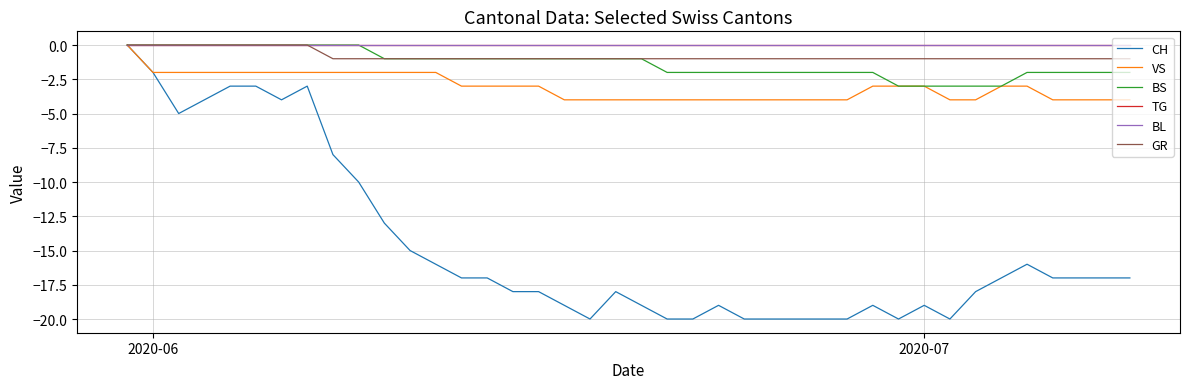

True or false: CH and BS cross at least once.

False